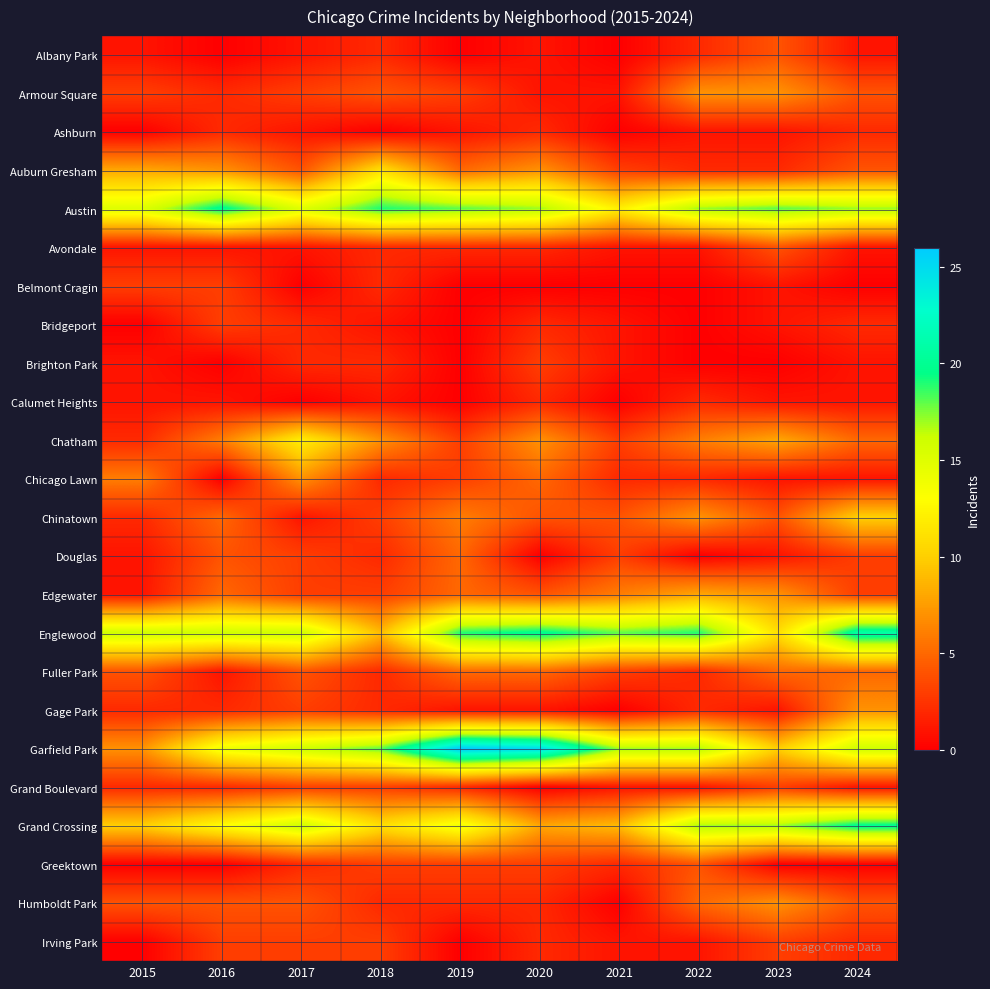

Reading left to right, what are all the values shown in this chart?

Albany Park: 2015=1	2016=0	2017=1	2018=2	2019=0	2020=1	2021=0	2022=2	2023=4	2024=1
Armour Square: 2015=3	2016=2	2017=3	2018=4	2019=3	2020=1	2021=1	2022=7	2023=7	2024=4
Ashburn: 2015=0	2016=2	2017=1	2018=0	2019=1	2020=2	2021=0	2022=1	2023=1	2024=2
Auburn Gresham: 2015=8	2016=7	2017=4	2018=11	2019=5	2020=7	2021=3	2022=2	2023=2	2024=4
Austin: 2015=15	2016=20	2017=15	2018=19	2019=18	2020=17	2021=12	2022=17	2023=18	2024=17
Avondale: 2015=1	2016=1	2017=1	2018=2	2019=2	2020=2	2021=1	2022=1	2023=4	2024=1
Belmont Cragin: 2015=3	2016=3	2017=0	2018=2	2019=0	2020=0	2021=0	2022=0	2023=1	2024=0
Bridgeport: 2015=0	2016=3	2017=2	2018=1	2019=0	2020=2	2021=1	2022=0	2023=1	2024=2
Brighton Park: 2015=1	2016=0	2017=2	2018=2	2019=0	2020=3	2021=1	2022=0	2023=0	2024=1
Calumet Heights: 2015=1	2016=1	2017=0	2018=1	2019=0	2020=2	2021=0	2022=2	2023=1	2024=1
Chatham: 2015=2	2016=6	2017=12	2018=7	2019=3	2020=7	2021=3	2022=6	2023=8	2024=5
Chicago Lawn: 2015=6	2016=0	2017=7	2018=2	2019=3	2020=5	2021=2	2022=2	2023=1	2024=1
Chinatown: 2015=2	2016=5	2017=1	2018=3	2019=6	2020=4	2021=4	2022=7	2023=4	2024=10
Douglas: 2015=1	2016=4	2017=3	2018=2	2019=5	2020=0	2021=3	2022=0	2023=1	2024=3
Edgewater: 2015=1	2016=5	2017=3	2018=3	2019=5	2020=4	2021=6	2022=8	2023=7	2024=3
Englewood: 2015=16	2016=16	2017=16	2018=9	2019=19	2020=20	2021=18	2022=19	2023=11	2024=21
Fuller Park: 2015=4	2016=1	2017=4	2018=2	2019=5	2020=5	2021=3	2022=2	2023=5	2024=5
Gage Park: 2015=2	2016=2	2017=3	2018=2	2019=1	2020=1	2021=0	2022=2	2023=1	2024=7
Garfield Park: 2015=7	2016=14	2017=16	2018=18	2019=26	2020=25	2021=17	2022=17	2023=10	2024=16
Grand Boulevard: 2015=2	2016=2	2017=3	2018=3	2019=2	2020=0	2021=1	2022=1	2023=3	2024=1
Grand Crossing: 2015=10	2016=13	2017=16	2018=11	2019=14	2020=8	2021=9	2022=17	2023=17	2024=20
Greektown: 2015=0	2016=0	2017=2	2018=3	2019=3	2020=3	2021=2	2022=4	2023=0	2024=0
Humboldt Park: 2015=4	2016=4	2017=4	2018=2	2019=2	2020=2	2021=0	2022=5	2023=7	2024=4
Irving Park: 2015=0	2016=3	2017=3	2018=3	2019=0	2020=2	2021=1	2022=1	2023=3	2024=2